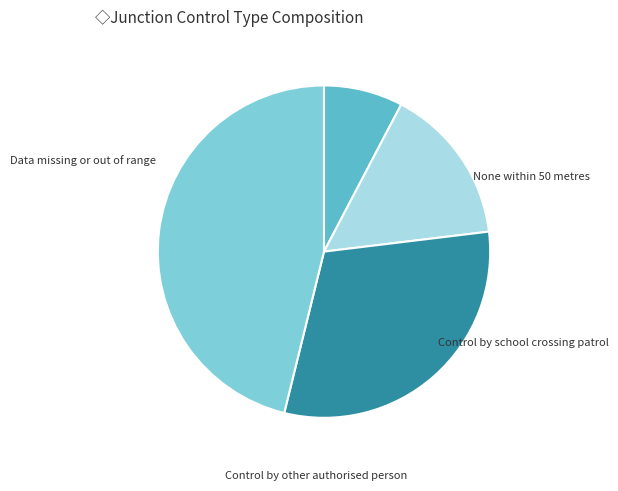

How many slices are in this pie chart?

4